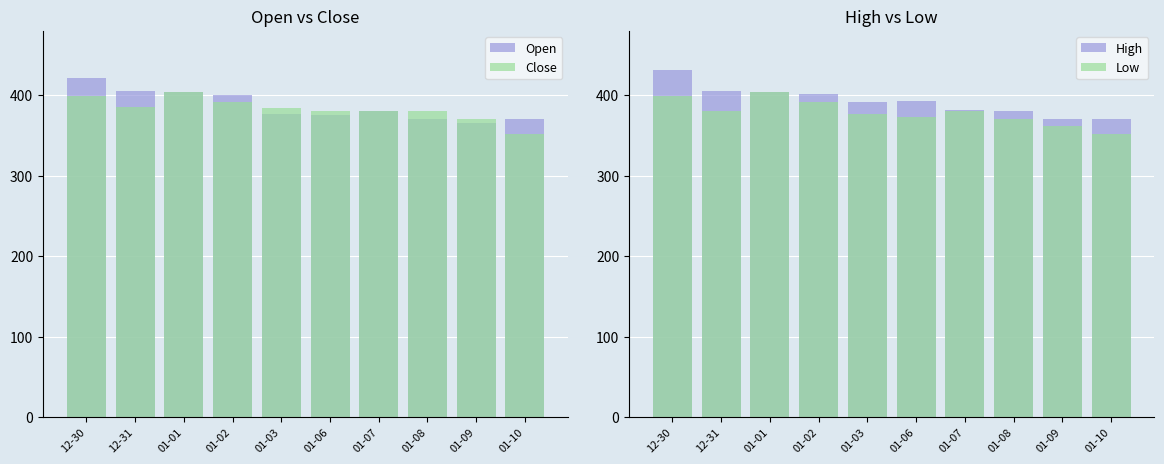

What is the value of the Close bar at the 10th from the left?

351.6